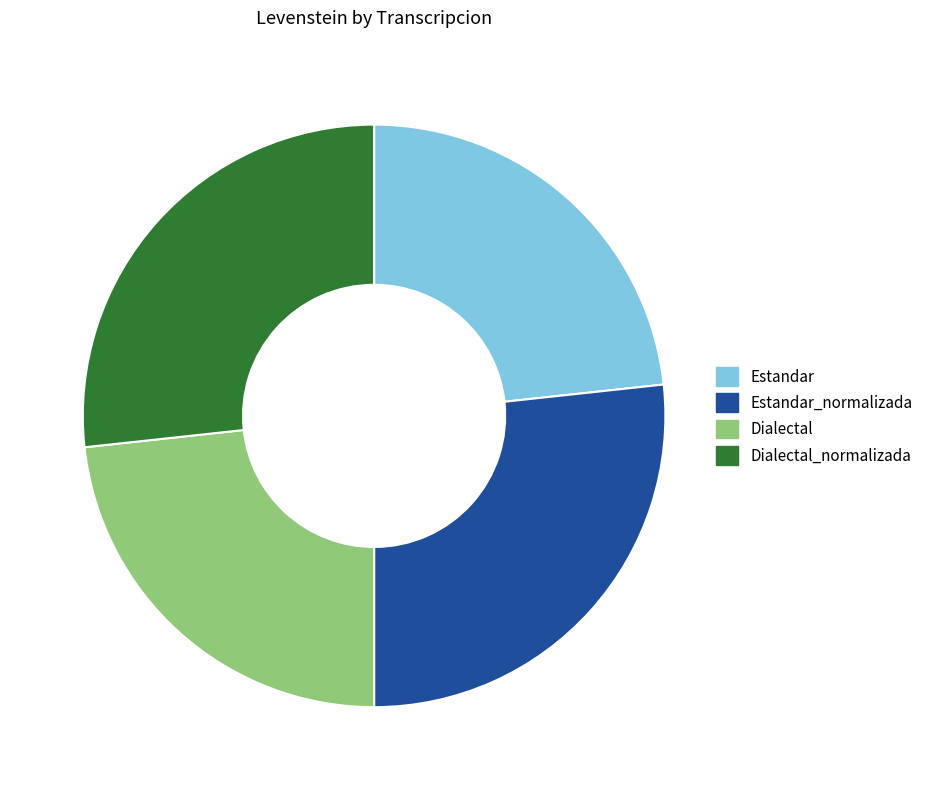

Approximately how many times larger is the value at Estandar compared to Dialectal?

1.0